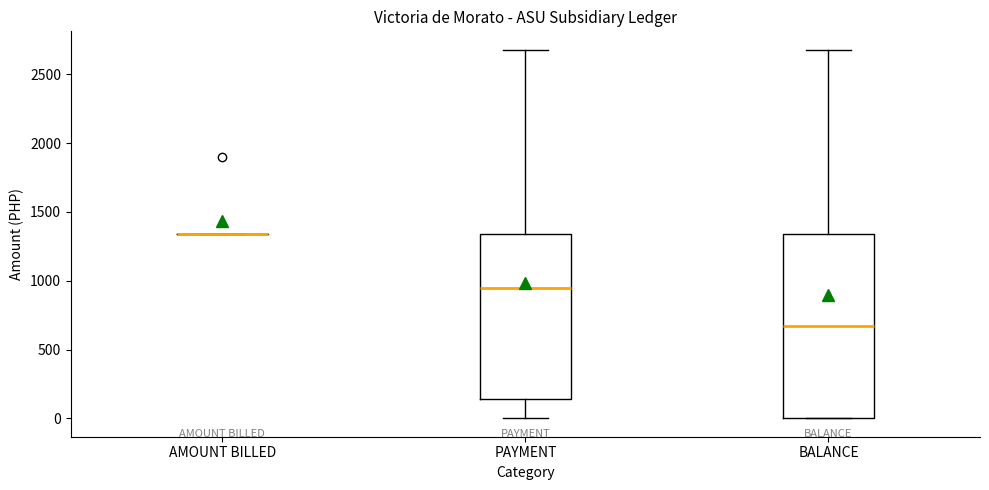

Where does the median line of the box for BALANCE sit on the y-axis? The values are not printed on the chart, so give them approximately, as read against the axis.

650